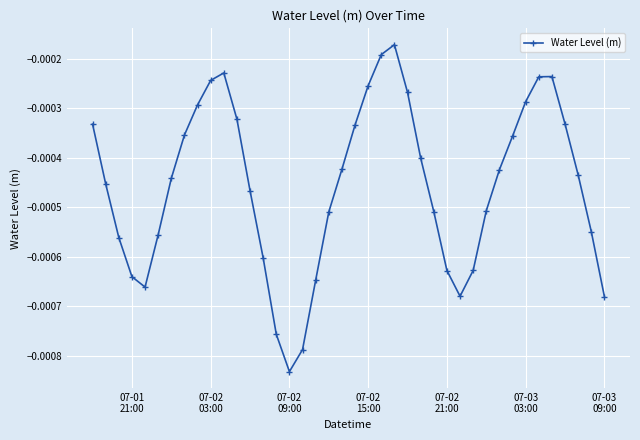

How many points are higher than both their immediate neighbors (excluding endpoints)?

3